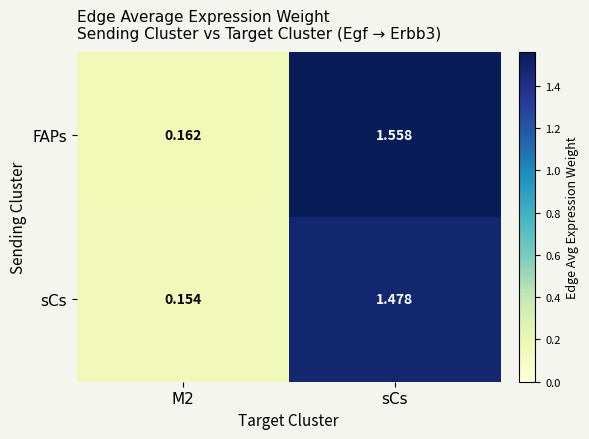

Count the number of data series in this chart.

2